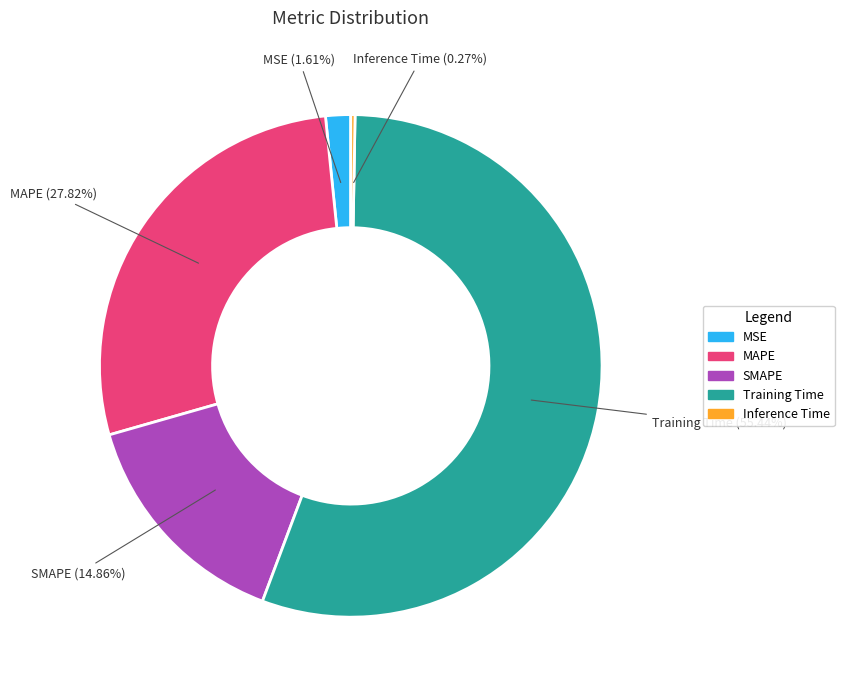

How much of the chart is everything except MAPE?

72.2%